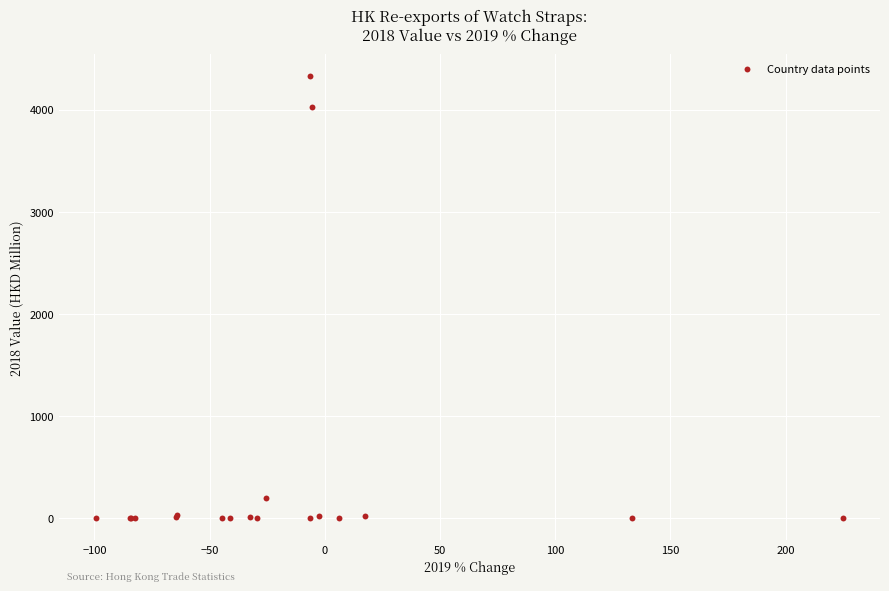

What Y value in the scatter plot is closest to 2162?

4025.3